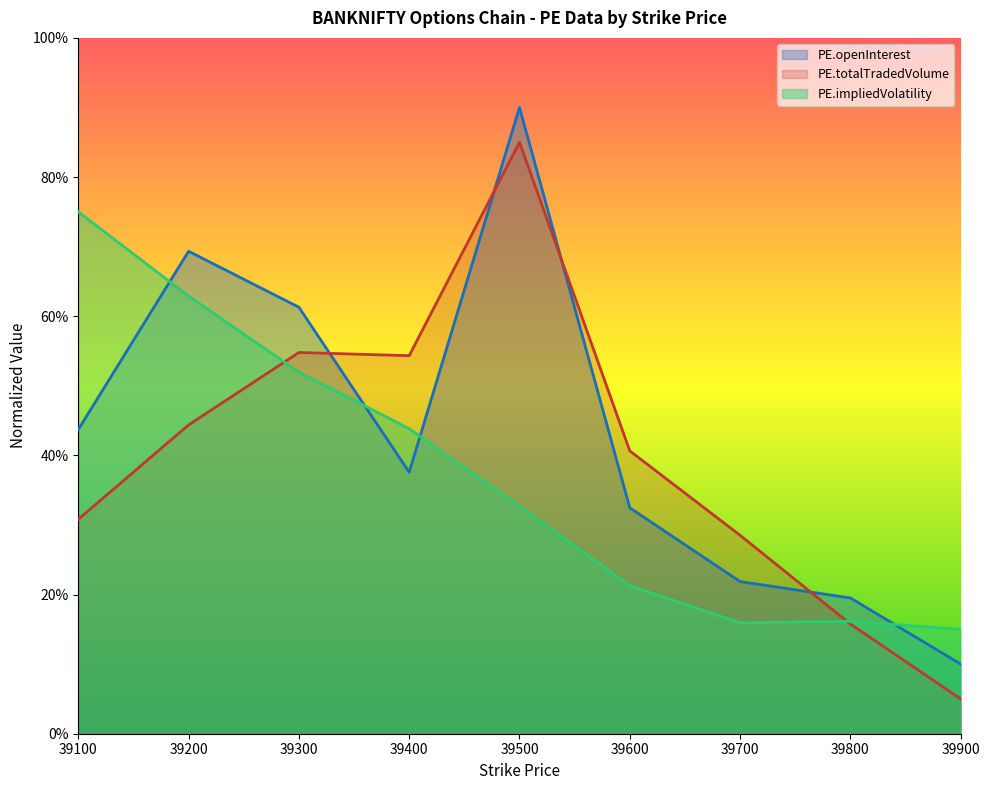

The PE.totalTradedVolume series shows 73.2 at 39400. True or false?

False